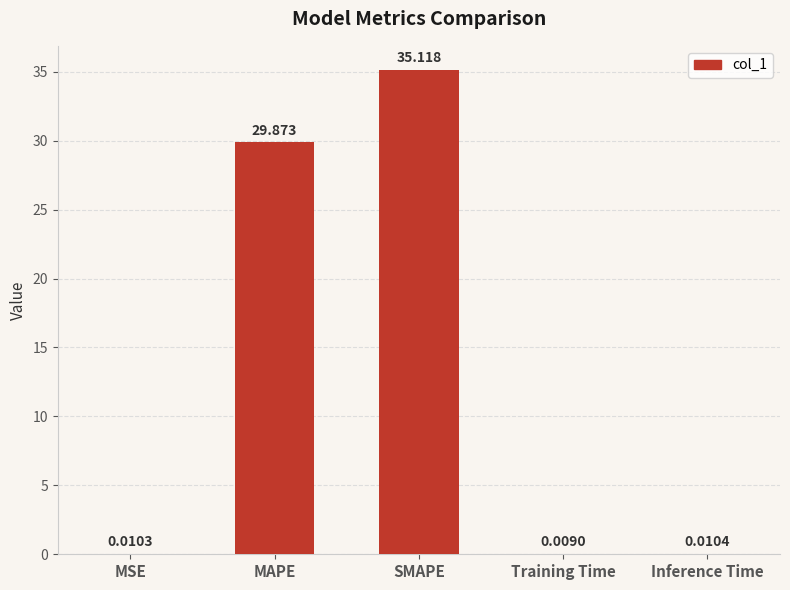

What is the maximum value shown in the chart?

35.1